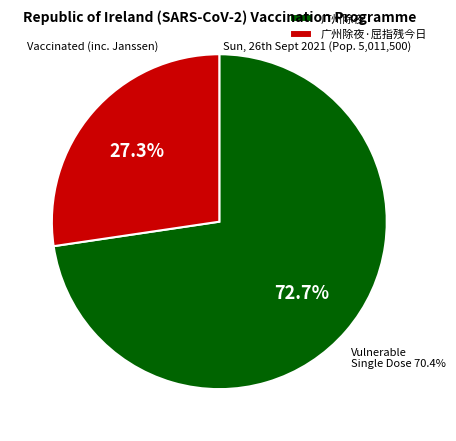

Rank the categories by value from lowest to highest.

广州除夜·屈指残今日, 广州除夜